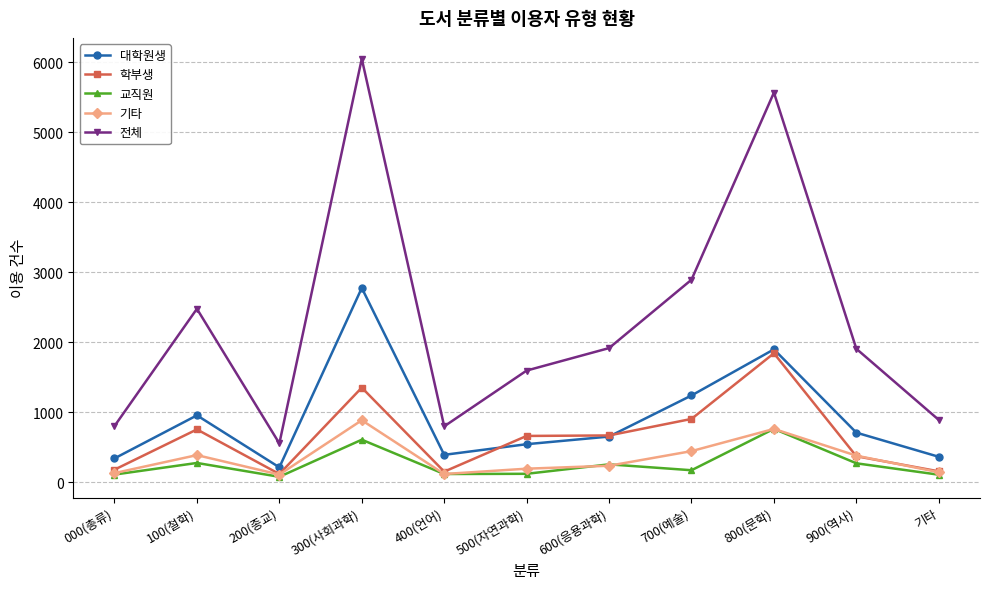

What is the difference between the second highest and second lowest values in the 전체 series?

4768